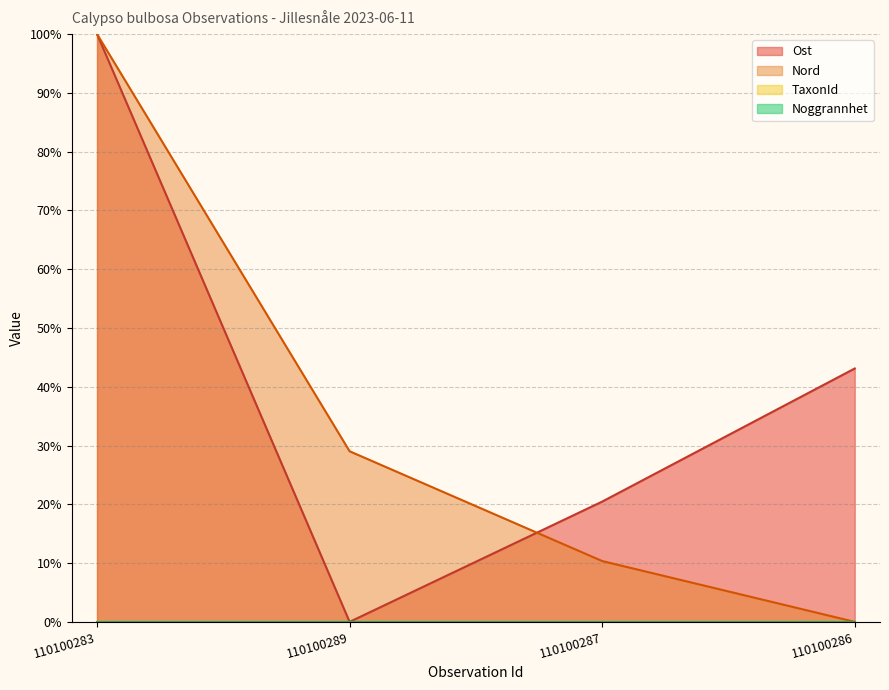

What is the difference between the highest and lowest values at 110100286?

43.1